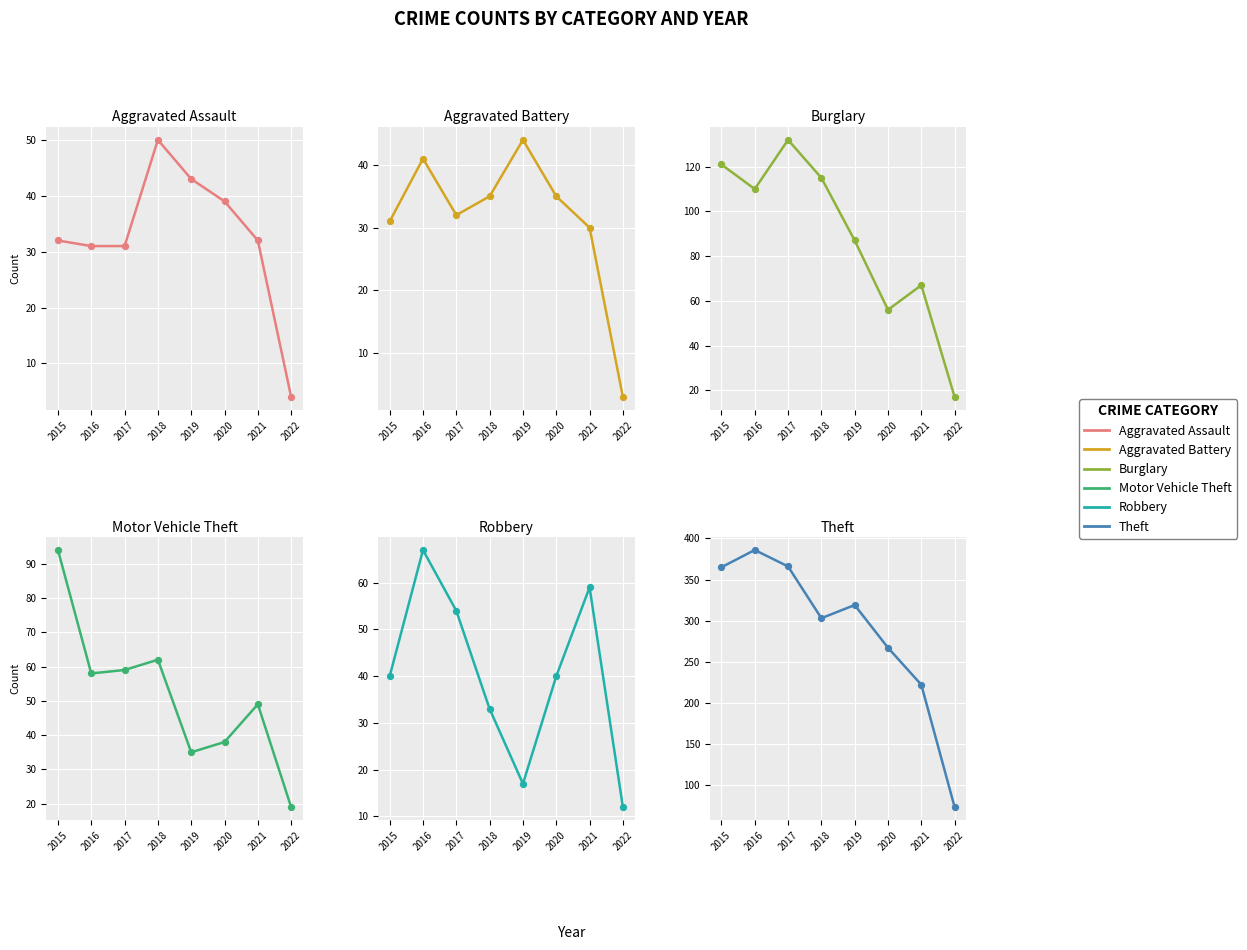

Which series reaches the maximum Y coordinate?

Theft